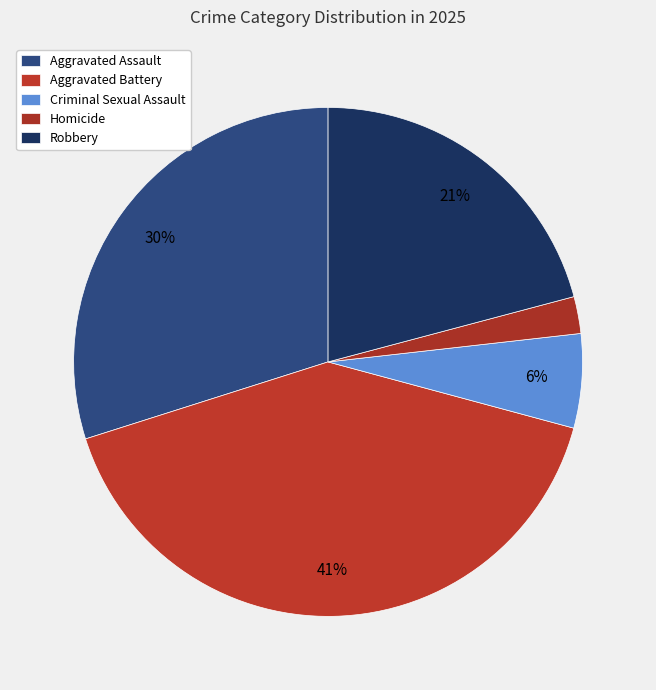

Which slice is the largest?

Aggravated Battery